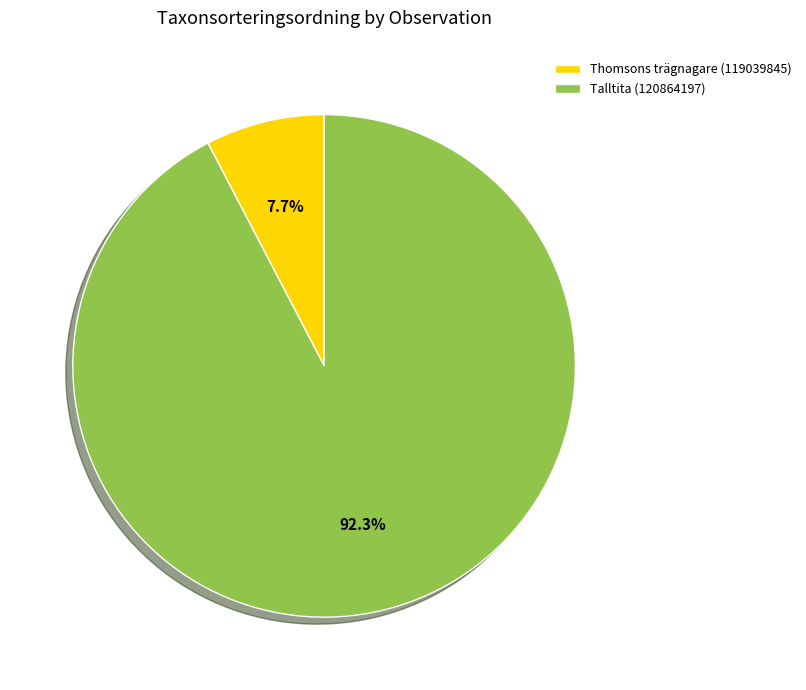

What is the largest slice in the pie chart?

Talltita (120864197)